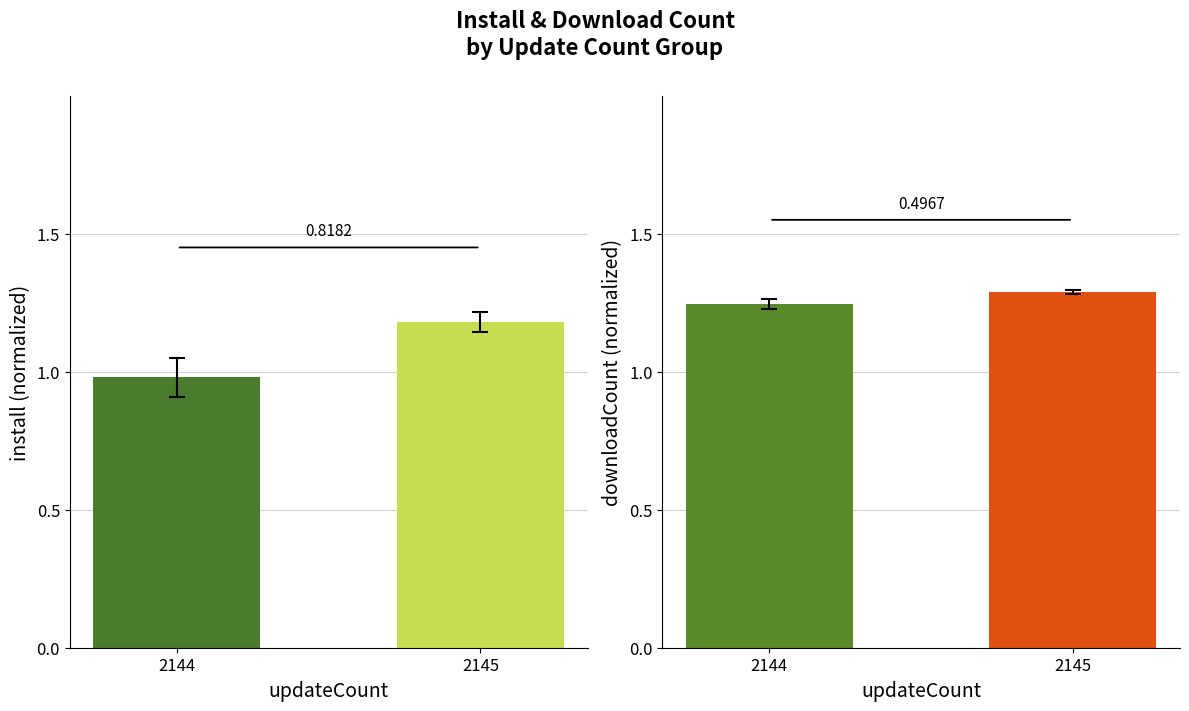

Are the bars horizontal?

No